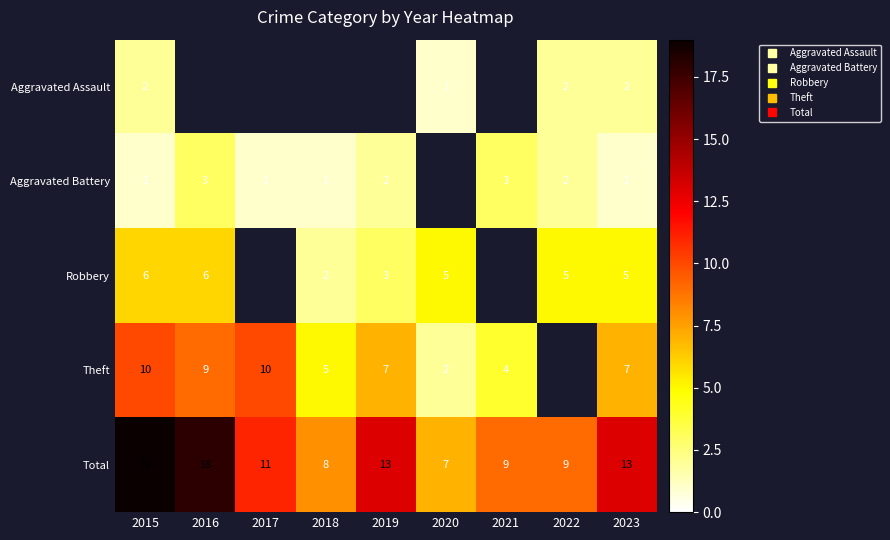

True or false: Total has a value of 4.9 at 2015.

False